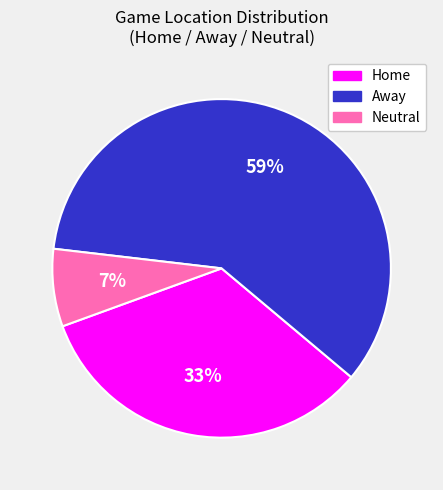

What percentage is the Home slice, to the nearest percent?

33%